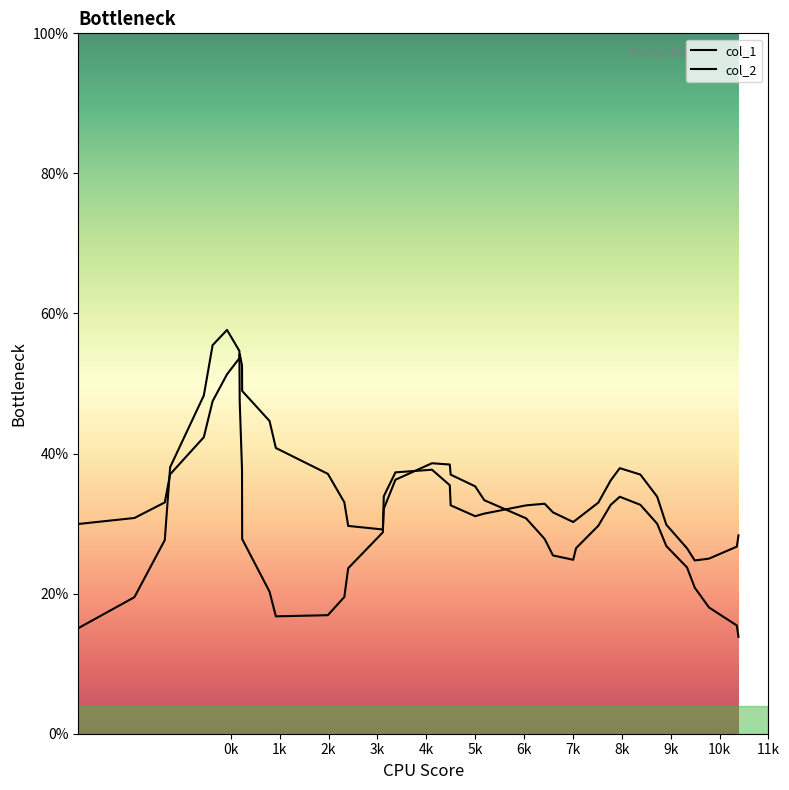

Between 7k and 6k, which is larger?

6k